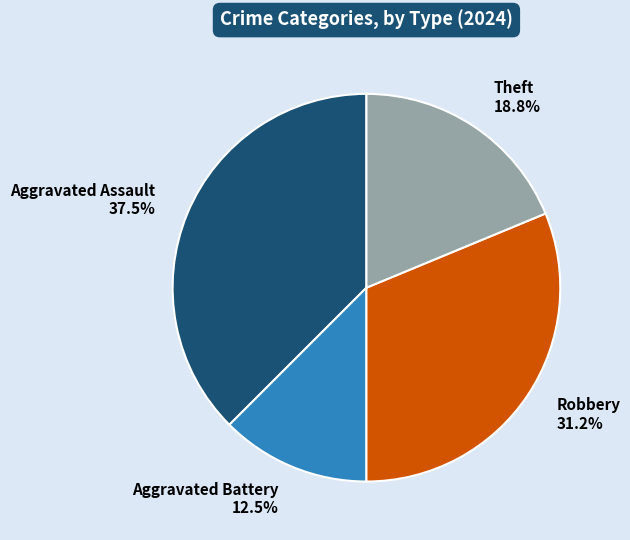

What is the ratio of the value at Theft to the value at Robbery?

0.6